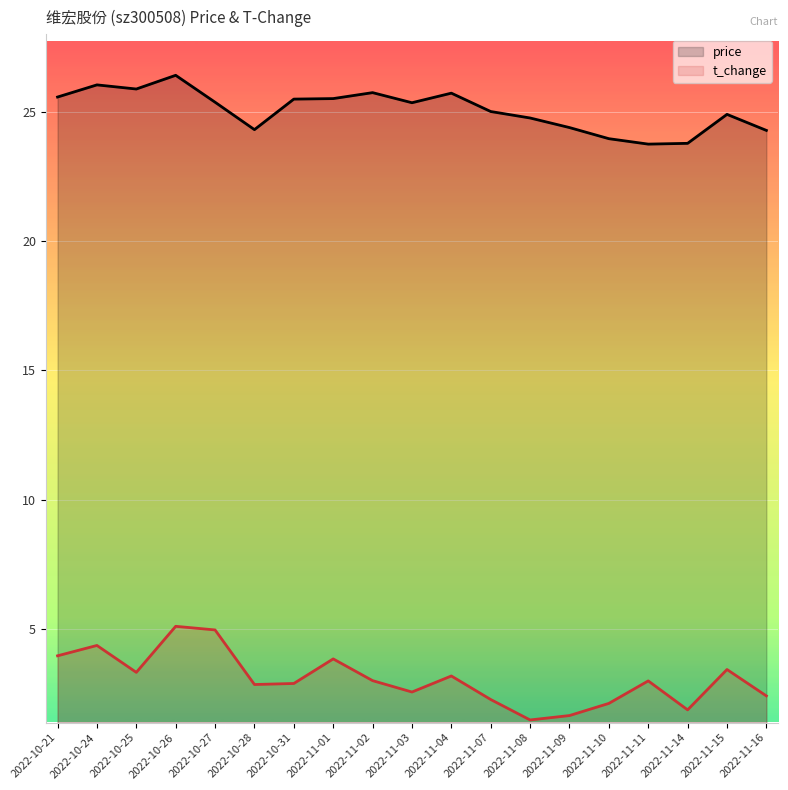

What is the label of the 1st point from the right?

2022-11-16